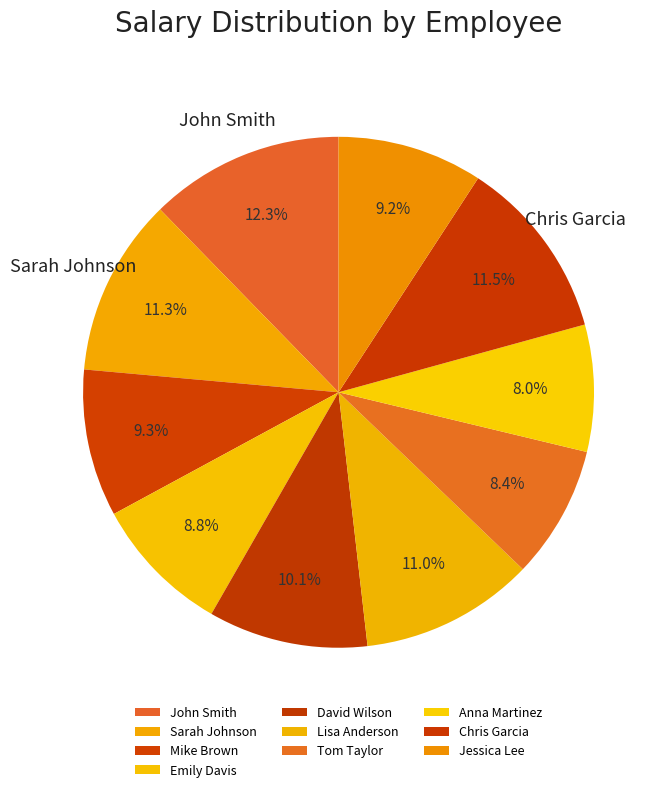

The Tom Taylor slice represents 8% of the pie. True or false?

True